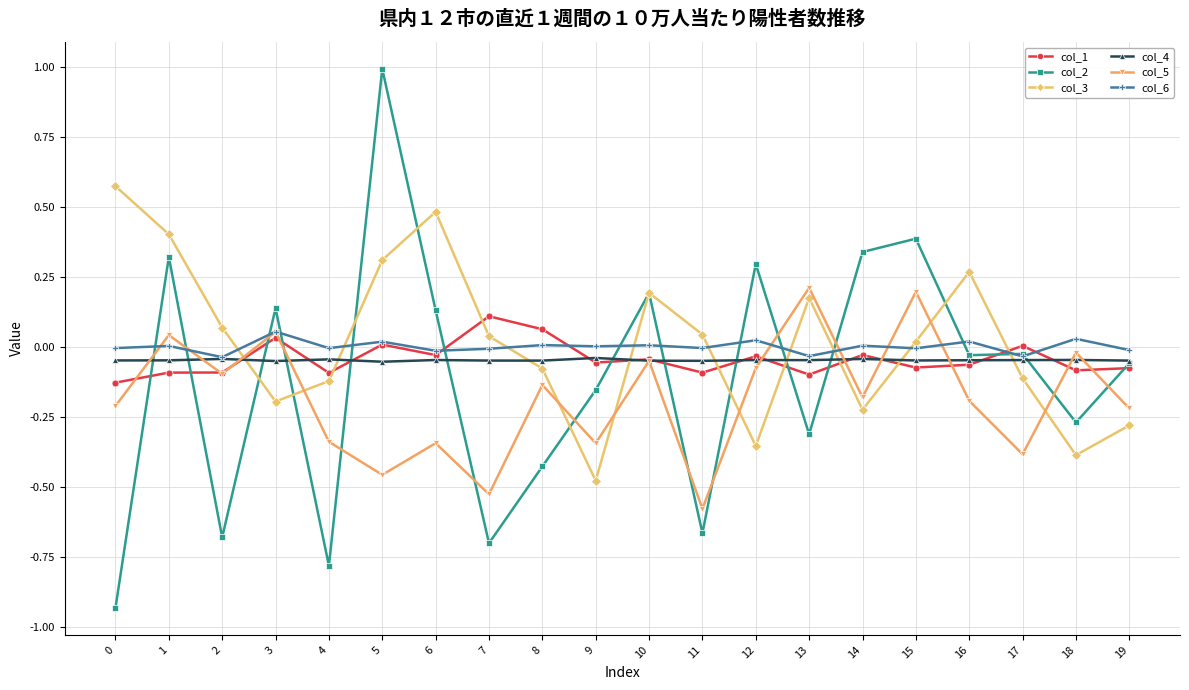

Where does the col_1 series first go above 0?

3